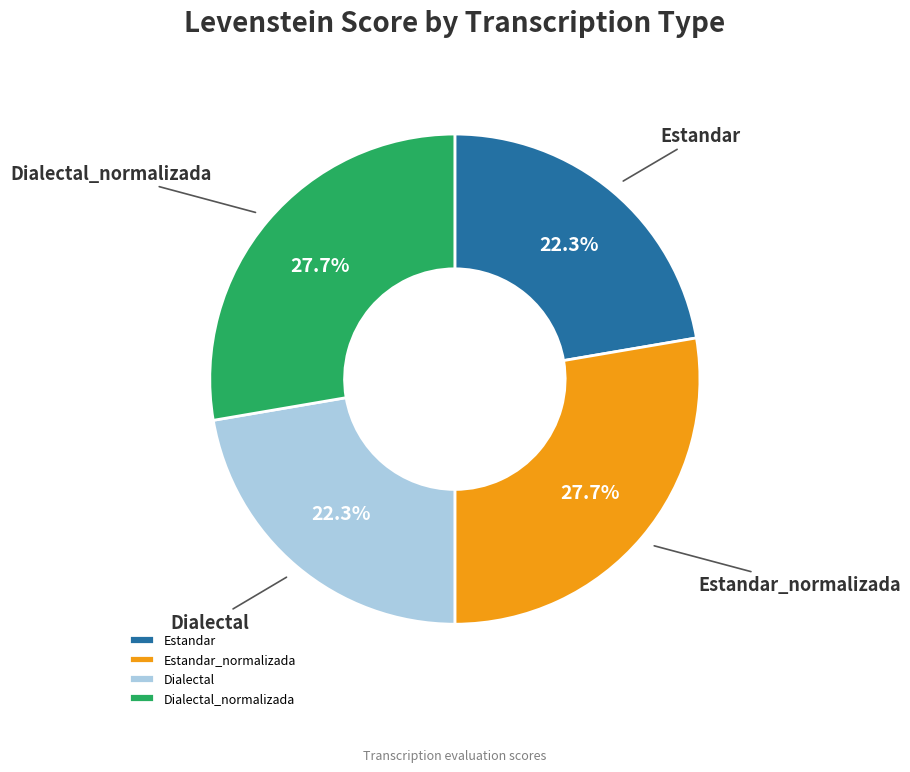

Does Dialectal_normalizada account for over 50% of the chart?

No